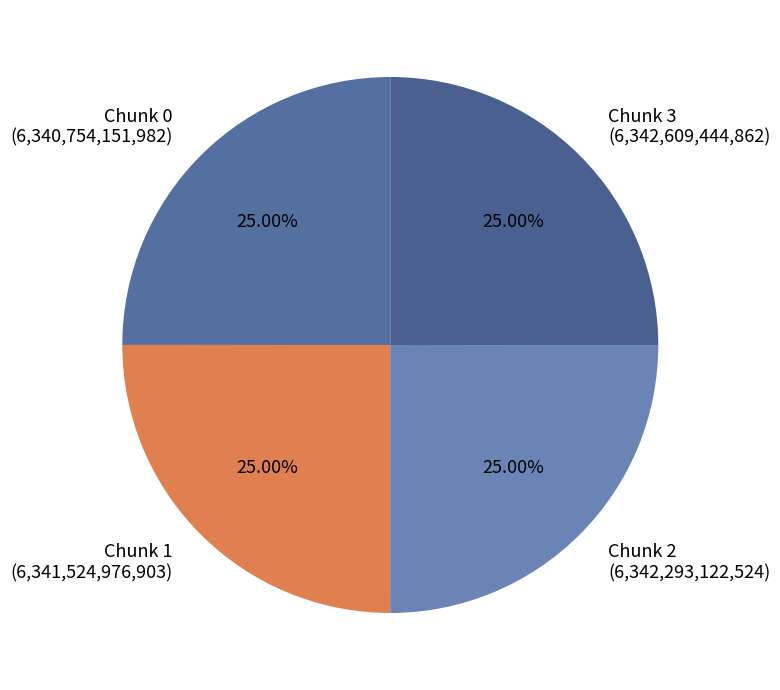

Does Chunk 1 (6,341,524,976,903) account for over 50% of the chart?

No